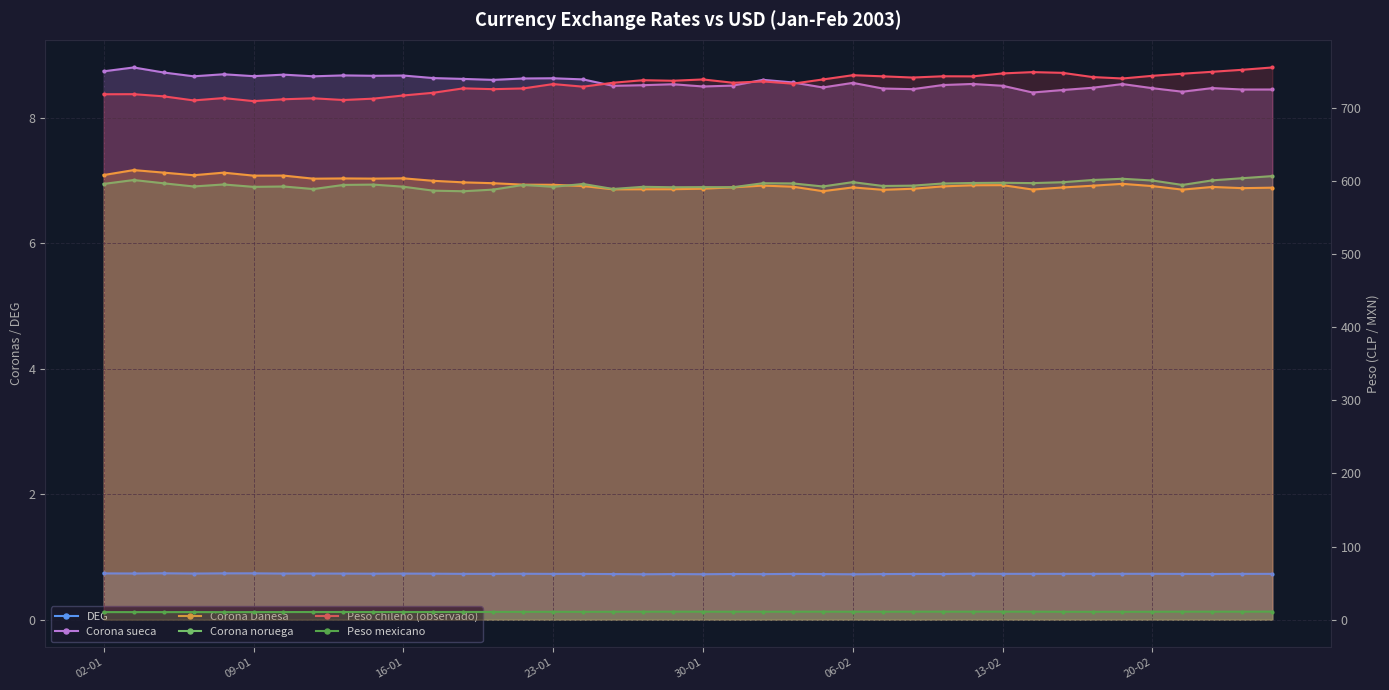

What is the difference between the maximum and minimum values in the Peso mexicano series?

0.7